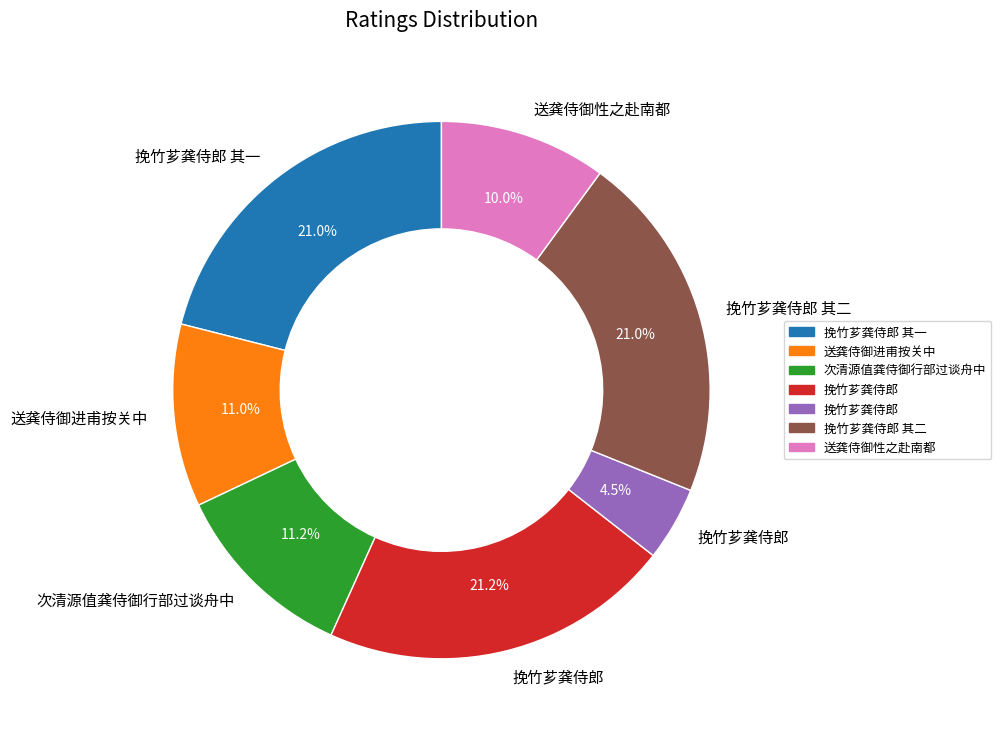

Count the number of slices in the pie.

7